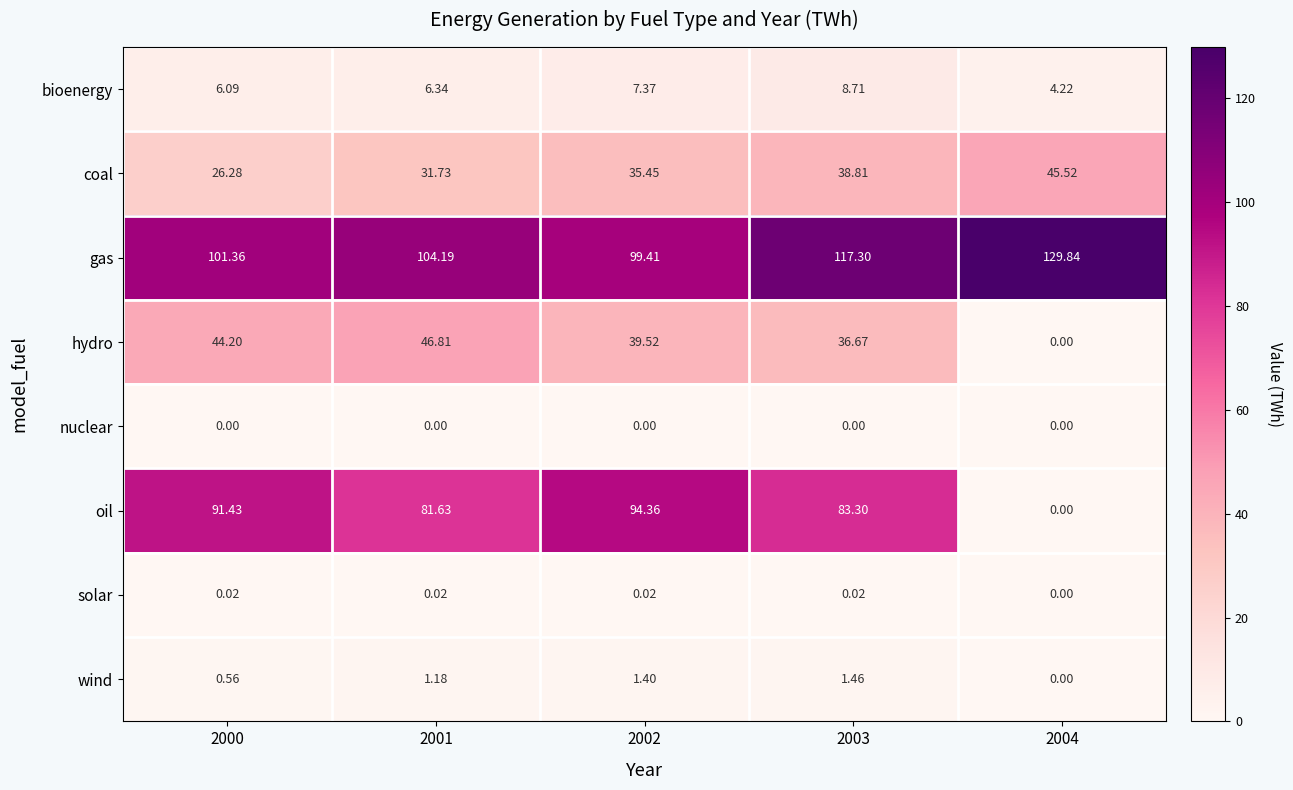

At 2000, list the series in order from smallest to largest.

nuclear, solar, wind, bioenergy, coal, hydro, oil, gas